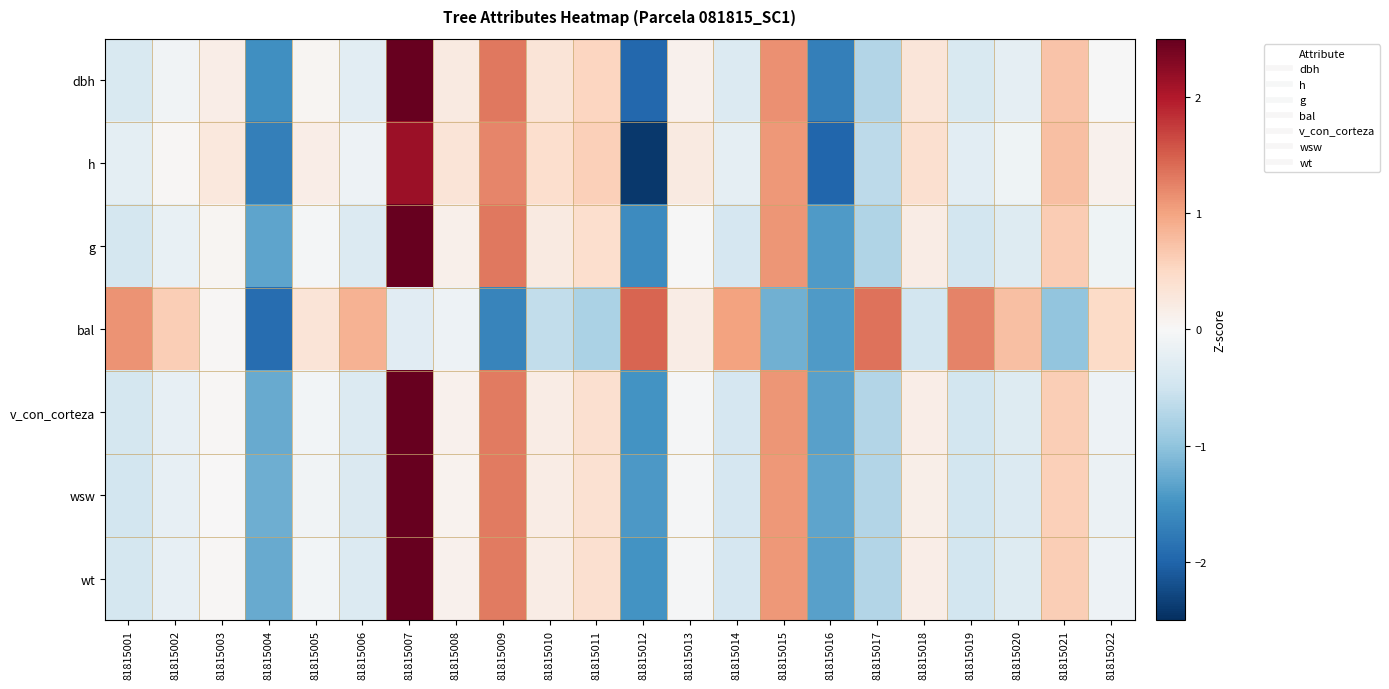

At which category is the sum across all series the highest?

81815007